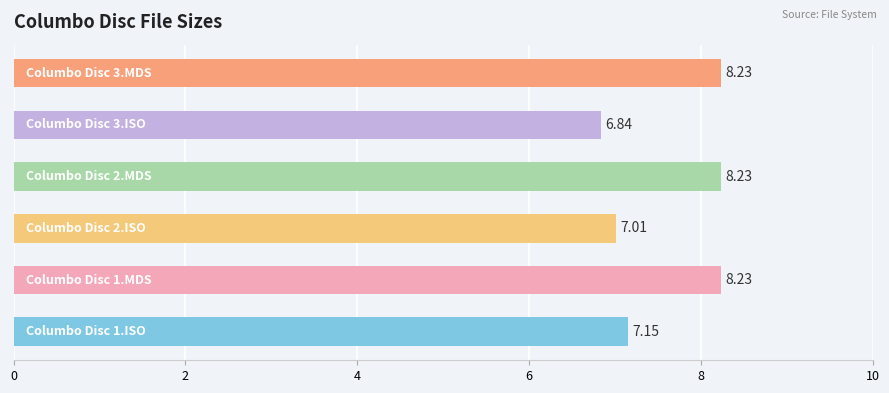

What is the average value?

7.6